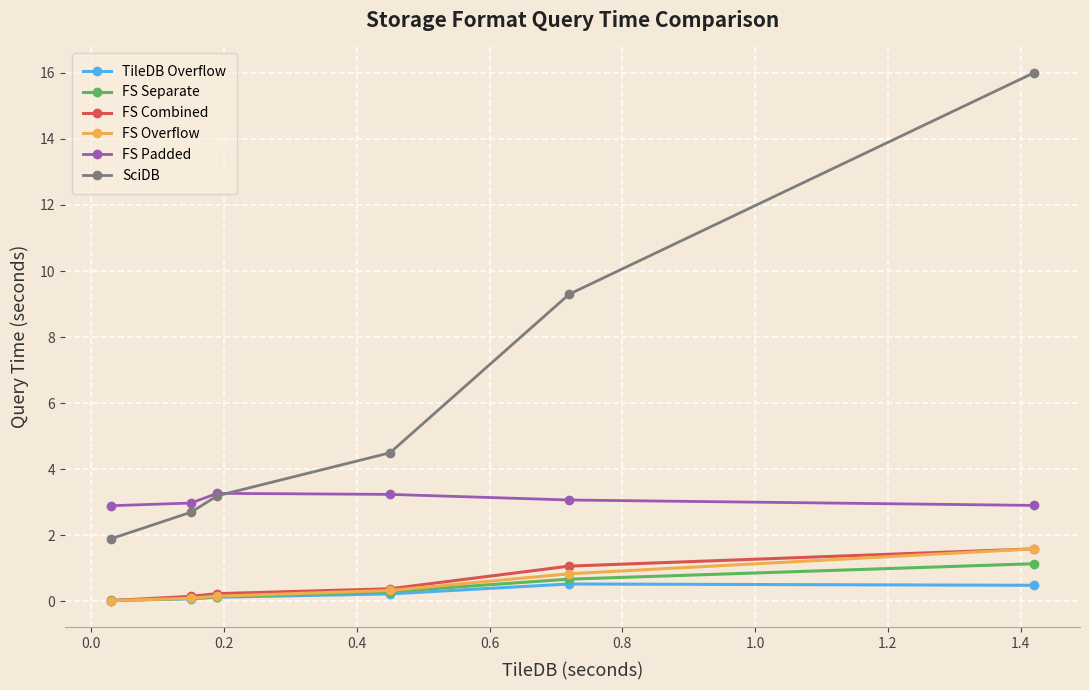

What is the difference between the maximum and minimum values in the FS Separate series?

1.1